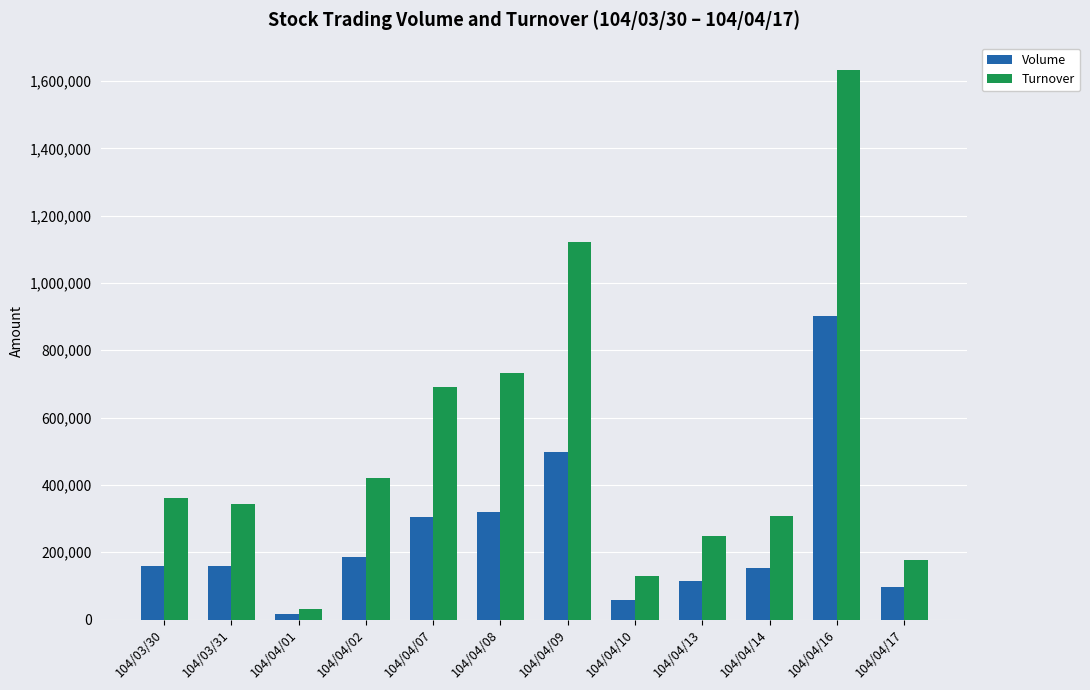

What is the difference between the second highest and minimum values in the Turnover series?

1088250